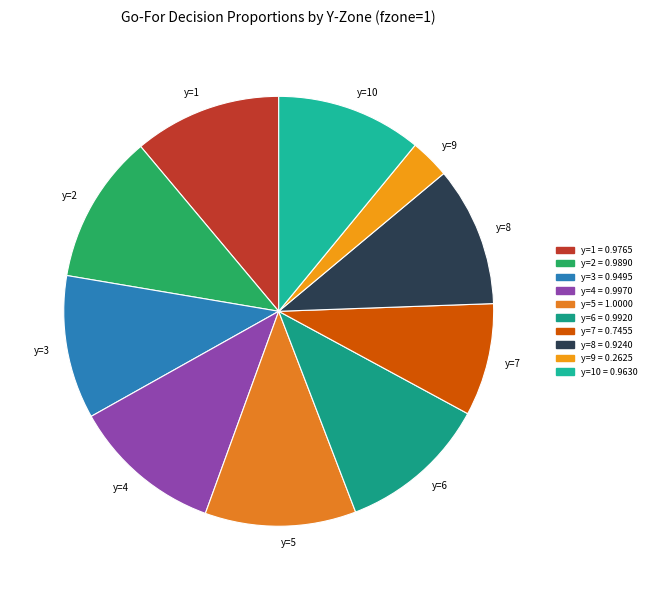

How many segments does this pie chart have?

10